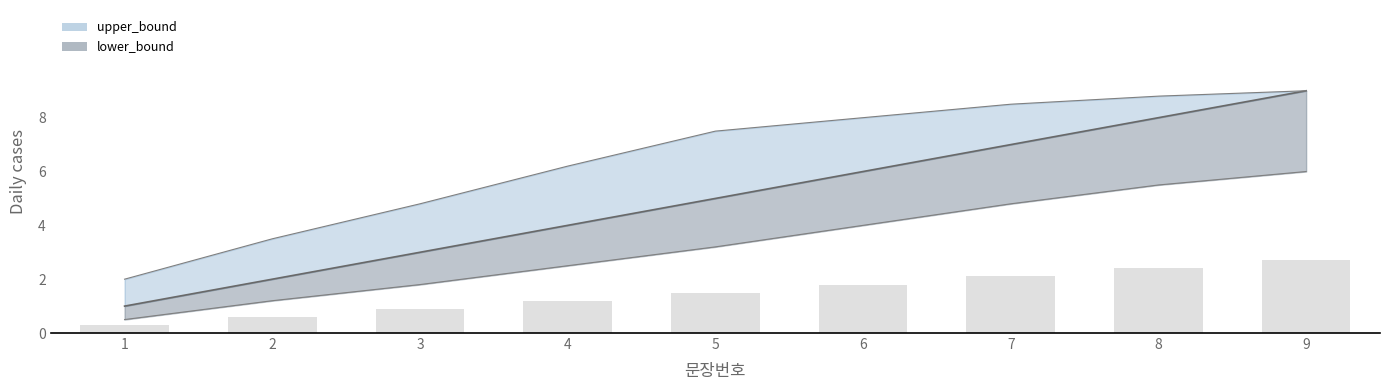

List the labels in order of value, smallest first.

1, 2, 3, 4, 5, 6, 7, 8, 9